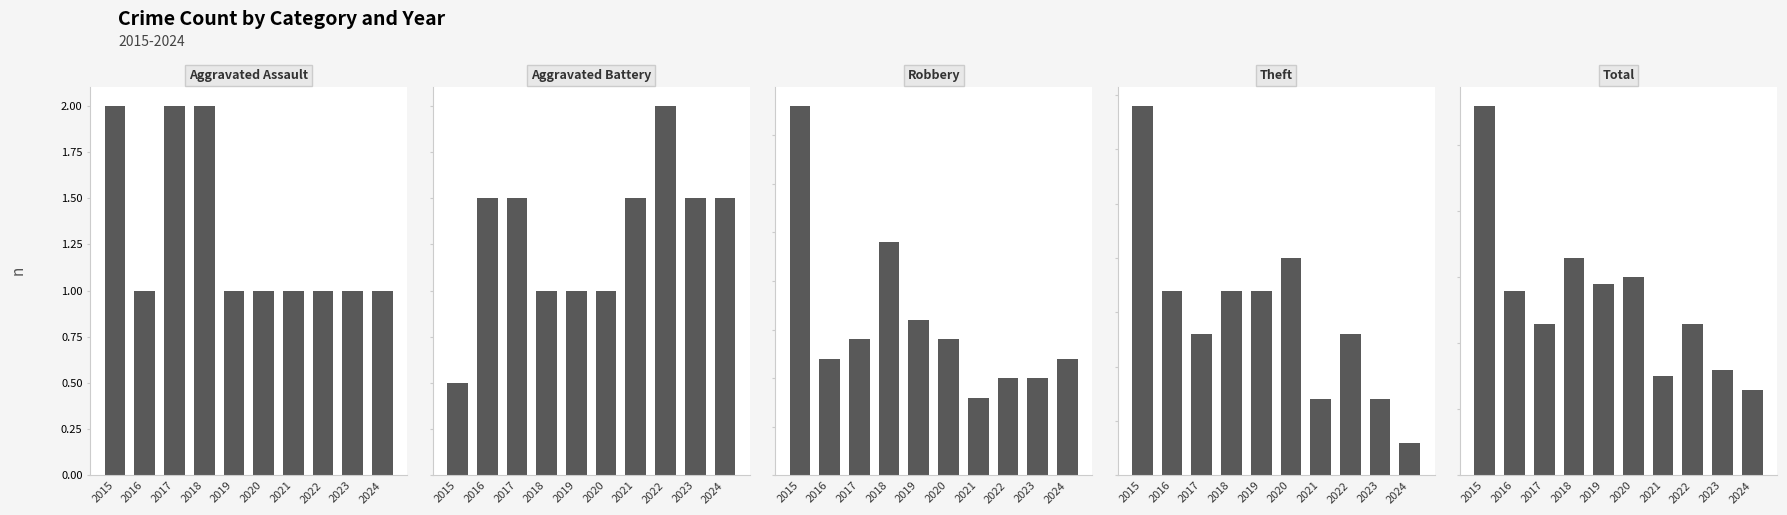

How many bars are there in each group?

5